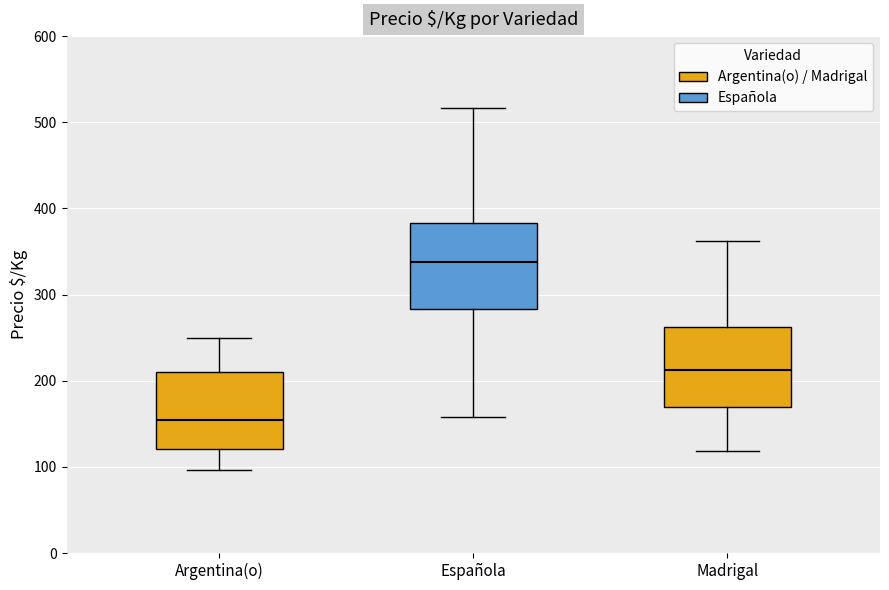

Reading left to right, transcribe this box plot: for each box, give where its median line is, the range the box spans, and where its two whiskers end, as read against the y-axis. The values are not printed on the chart, so give them approximately, as read against the axis.

Argentina(o): median 160, box 120 to 210, whiskers 100 to 250
Española: median 340, box 280 to 380, whiskers 160 to 520
Madrigal: median 210, box 170 to 260, whiskers 120 to 360